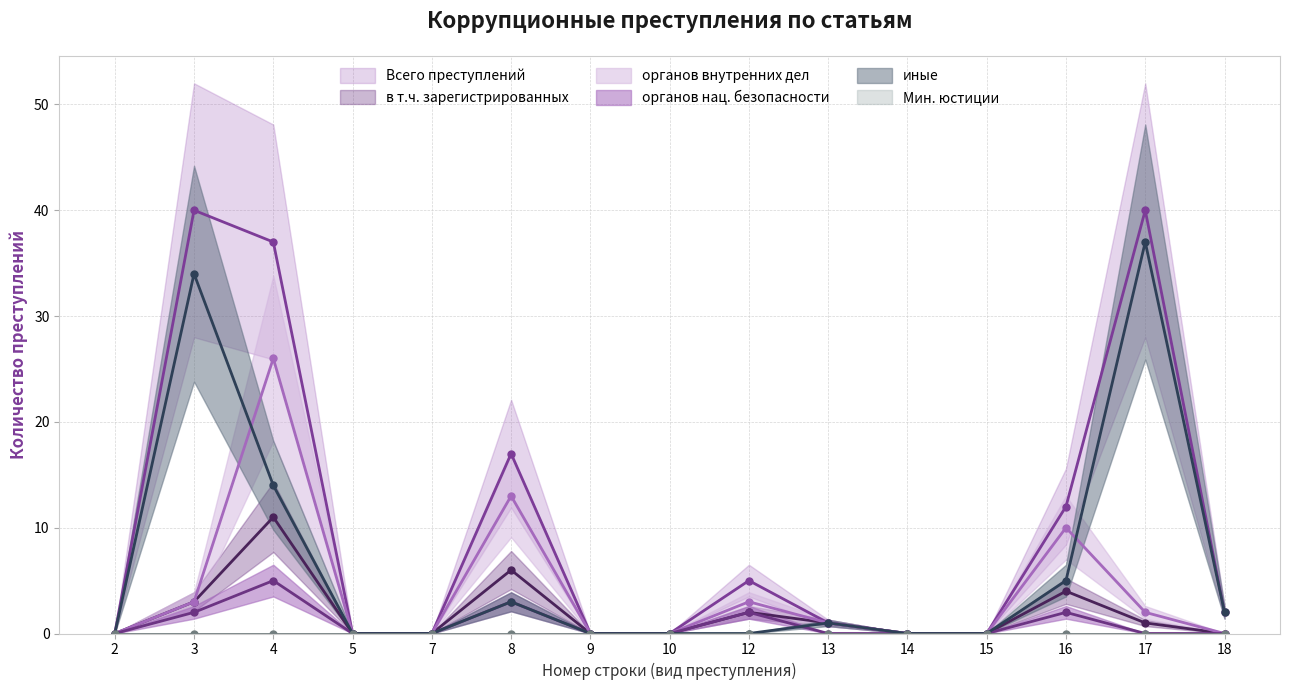

Which series has the largest total across all categories?

Всего преступлений